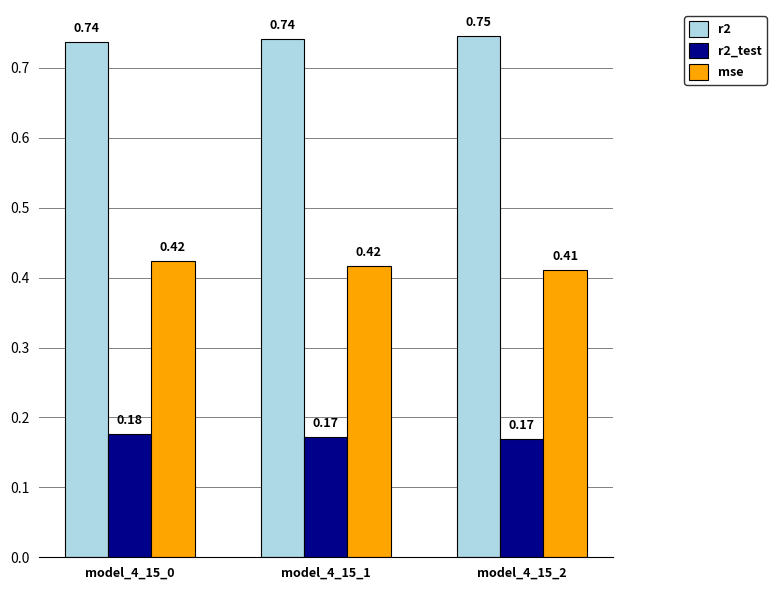

Rank the series at model_4_15_1 from lowest to highest value.

r2_test, mse, r2